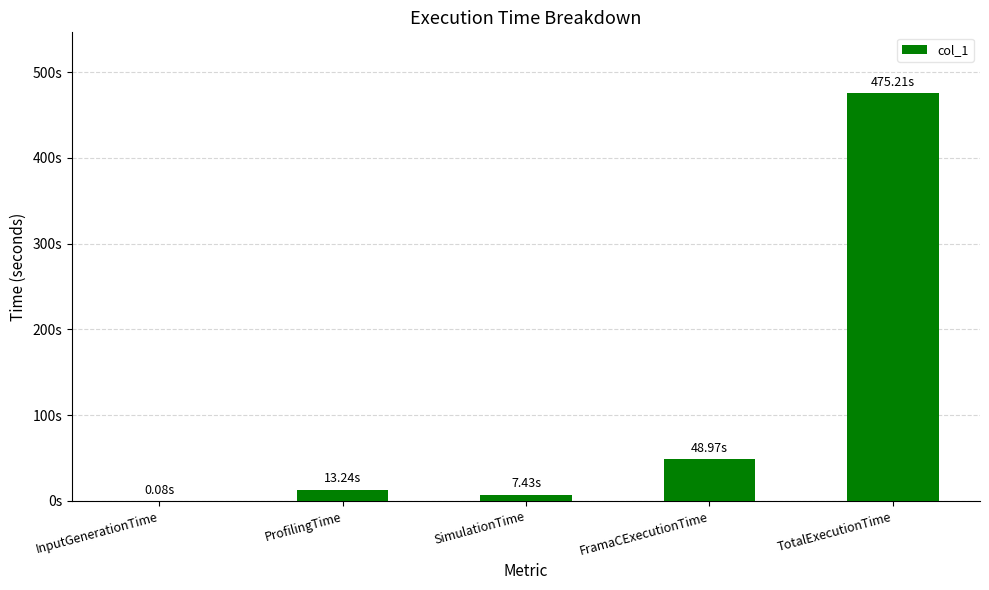

List the labels in order of value, smallest first.

InputGenerationTime, SimulationTime, ProfilingTime, FramaCExecutionTime, TotalExecutionTime